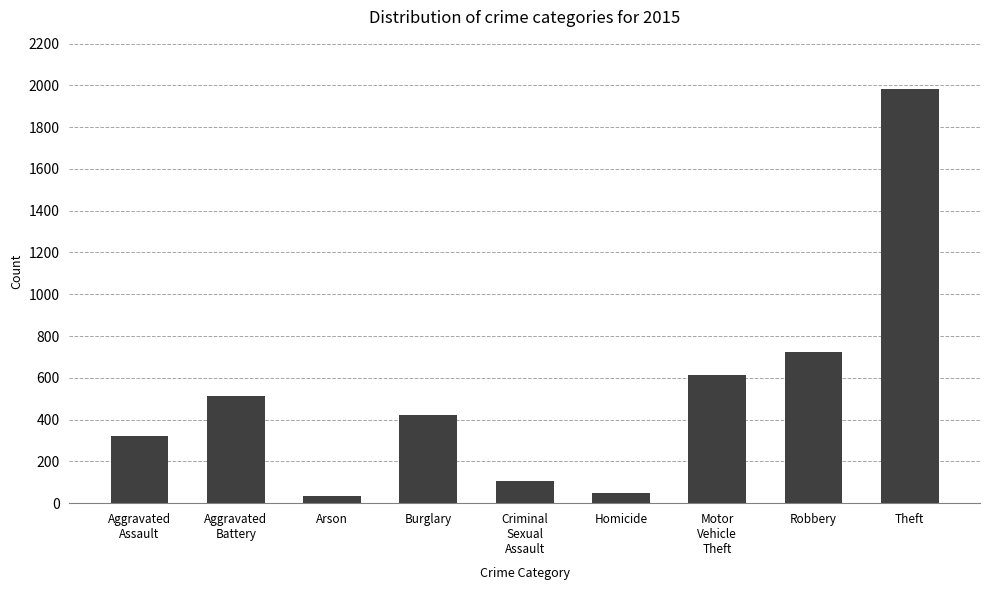

Reading right to left, transcribe all the data shown in this chart.

Theft=1981	Robbery=726	Motor
Vehicle
Theft=614	Homicide=50	Criminal
Sexual
Assault=105	Burglary=422	Arson=35	Aggravated
Battery=515	Aggravated
Assault=323